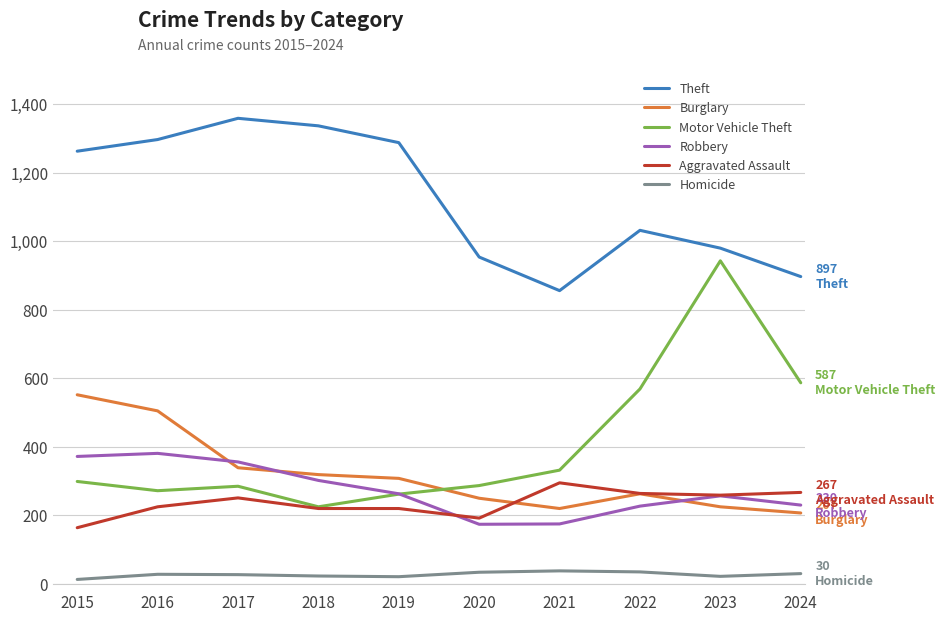

What is the sum of all Burglary values?

3188